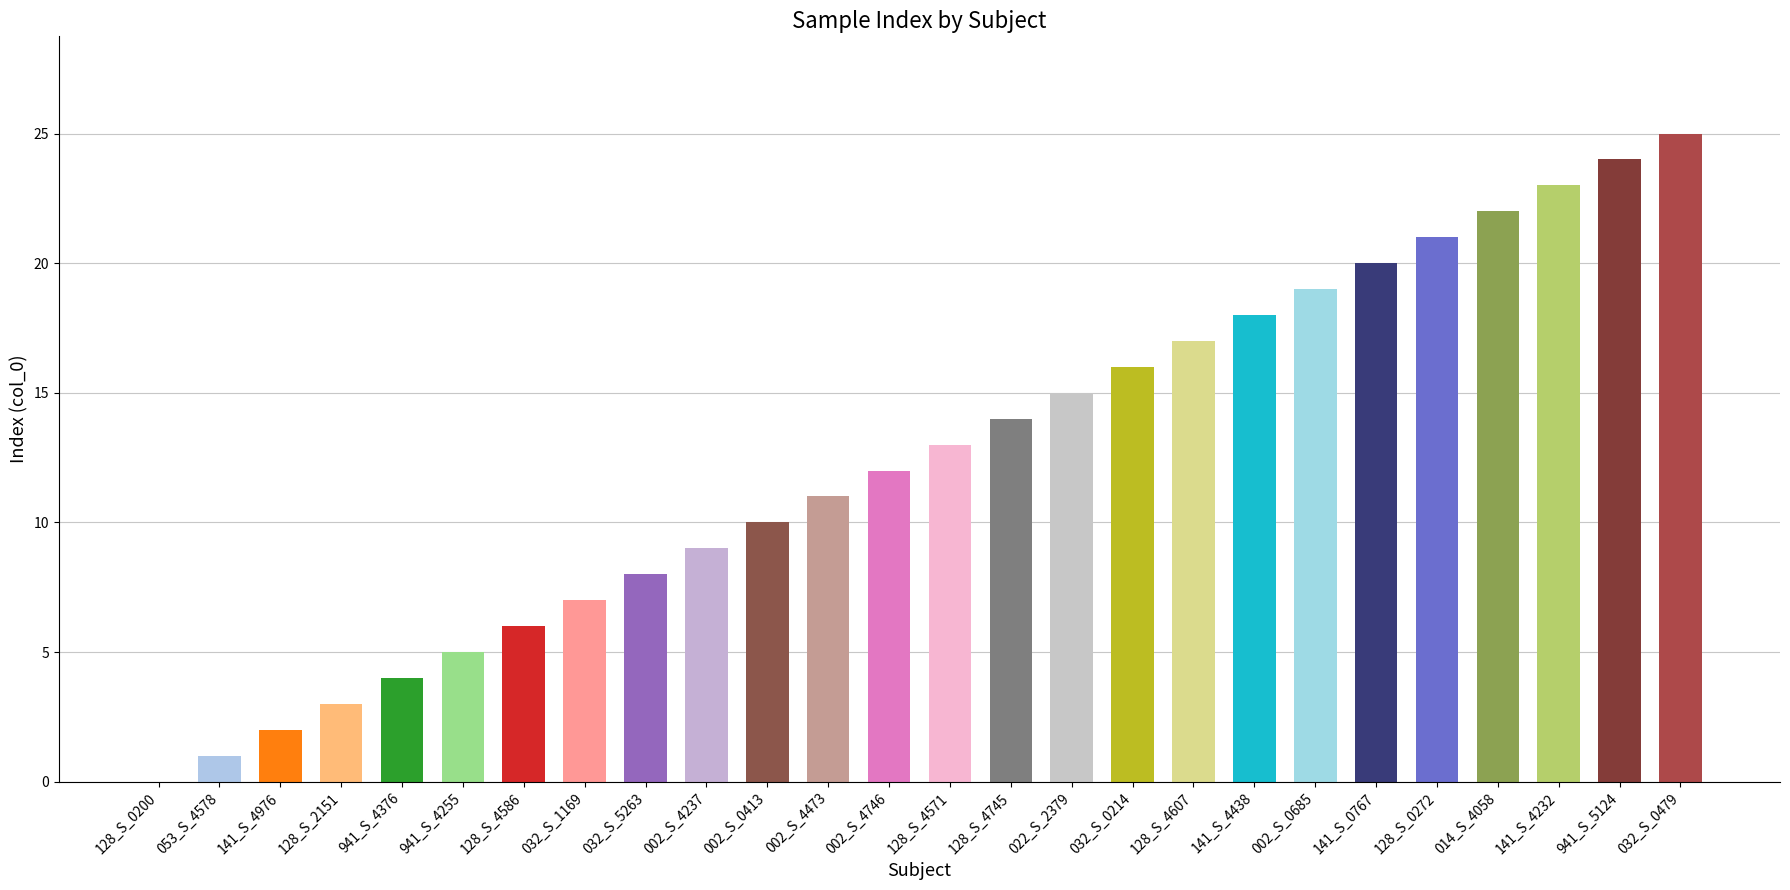

What is the maximum value shown in the chart?

25